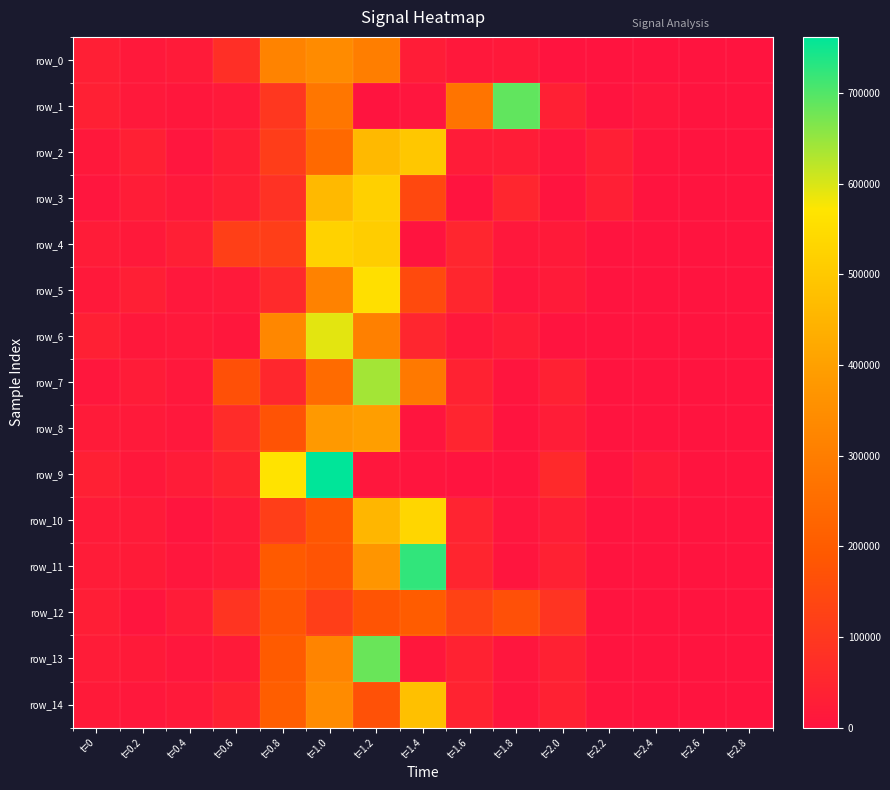

The value of row_8 at t=2.6 is -235092. True or false?

False